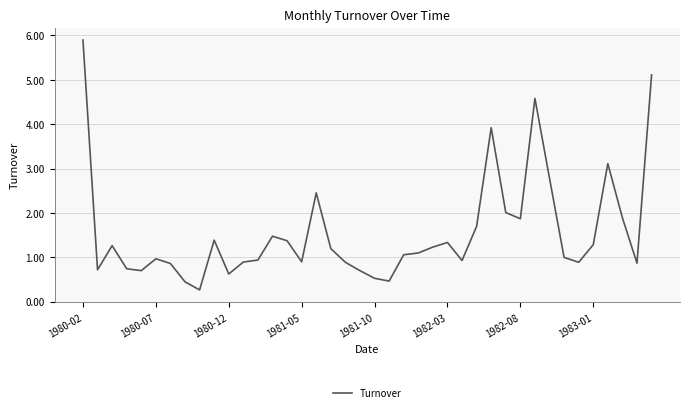

What is the difference between the maximum and minimum values?

5.6